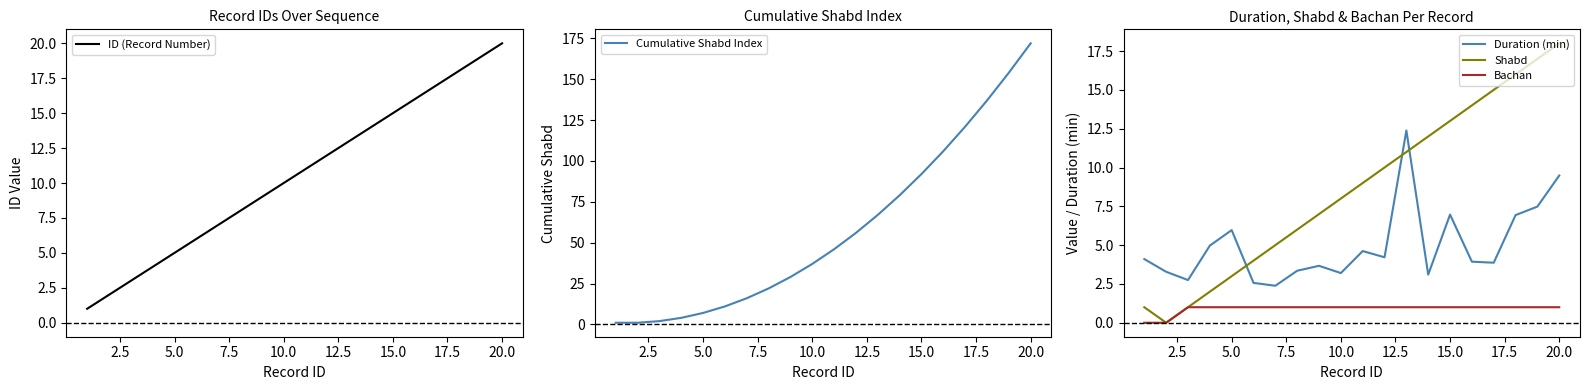

True or false: Bachan and Duration (min) intersect in this chart.

False